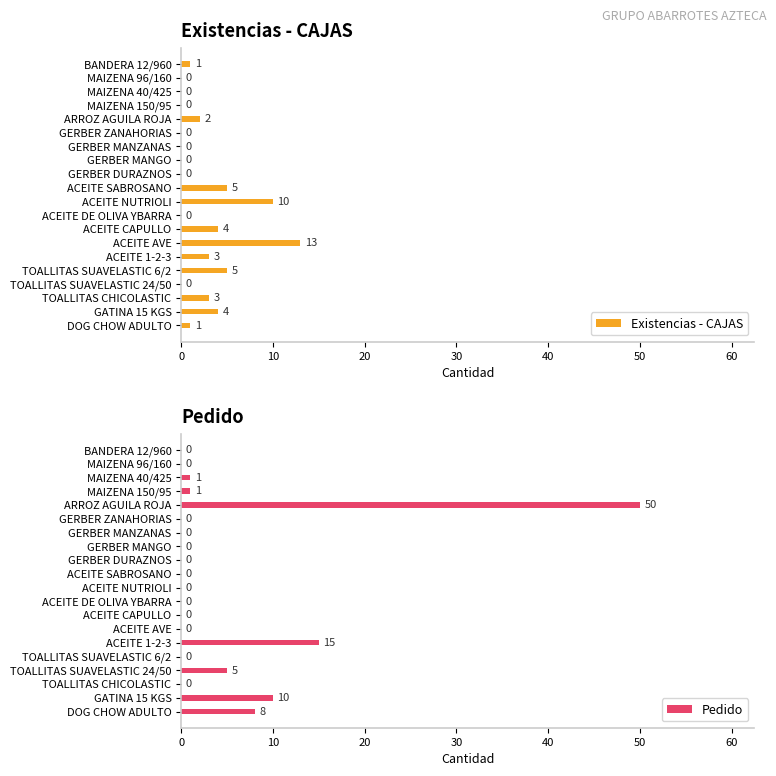

What is the sum of the Existencias - CAJAS values at TOALLITAS CHICOLASTIC and ARROZ AGUILA ROJA?

5